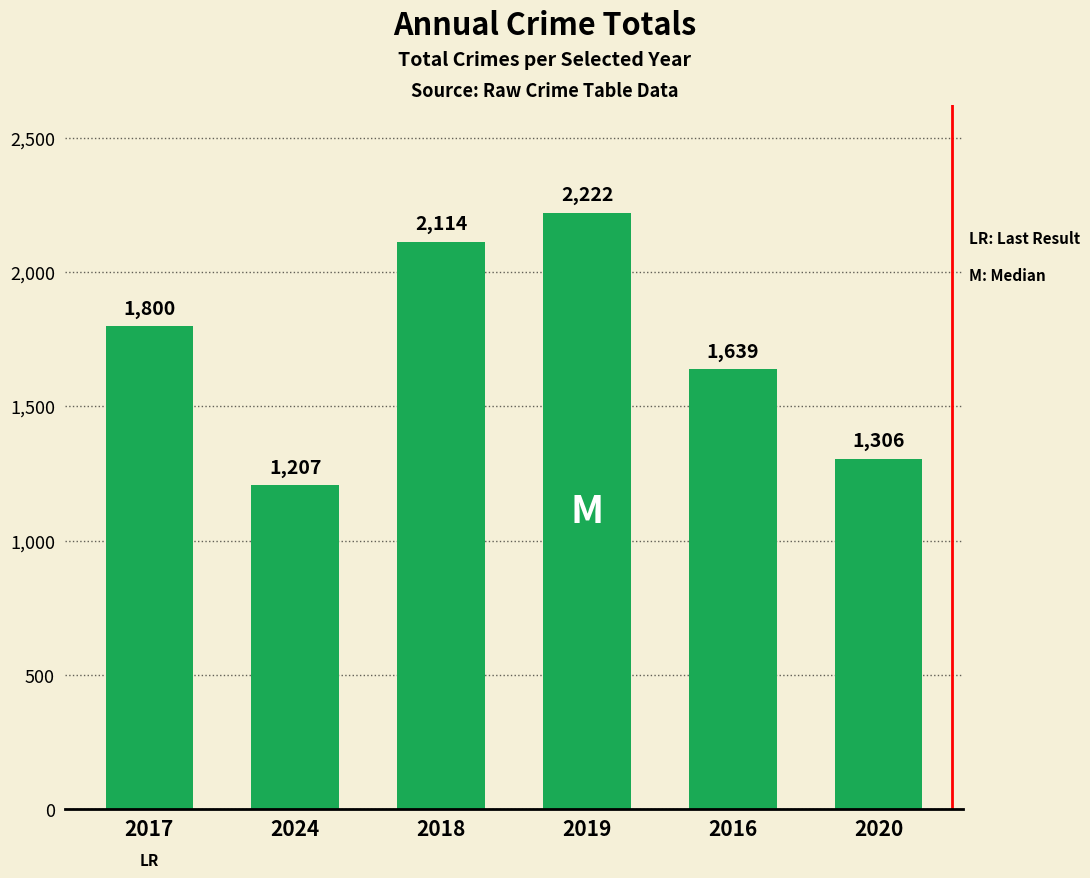

At which label is the value closest to 1714?

2016